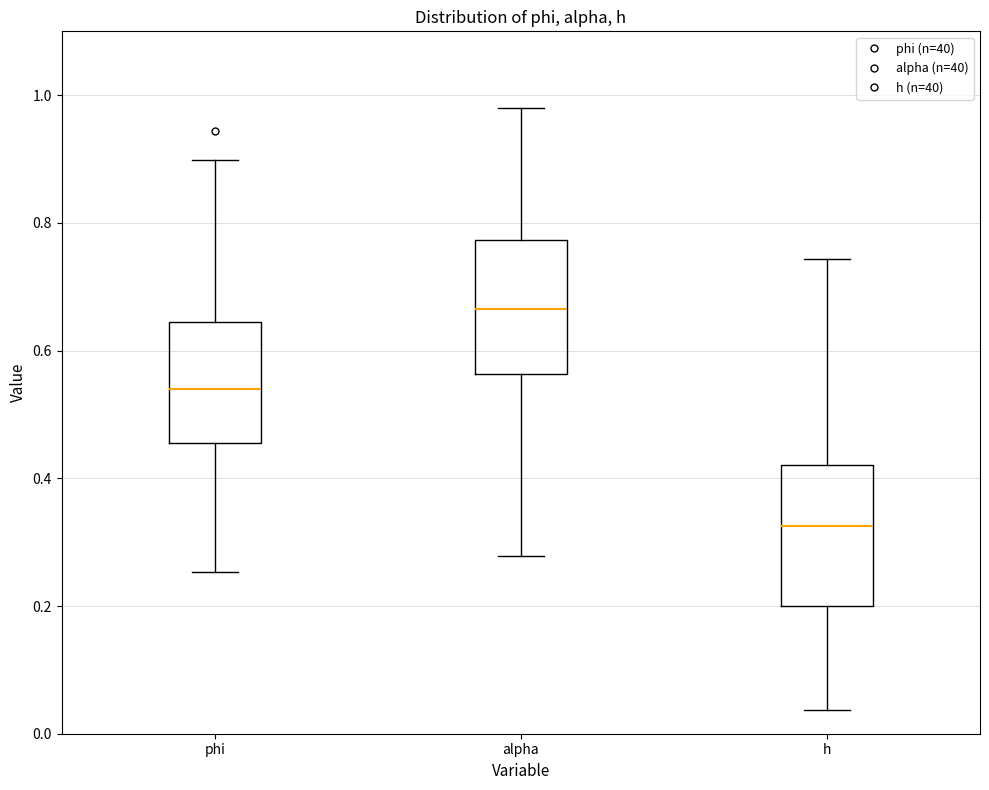

Where does the median line of the box for alpha sit on the y-axis? The values are not printed on the chart, so give them approximately, as read against the axis.

0.66